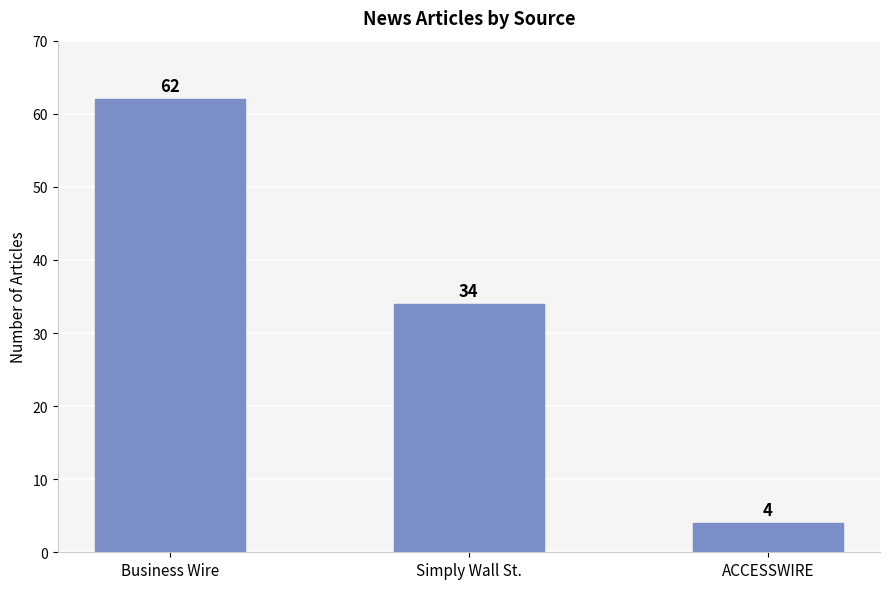

Is it true that the value at Simply Wall St. is 34?

True